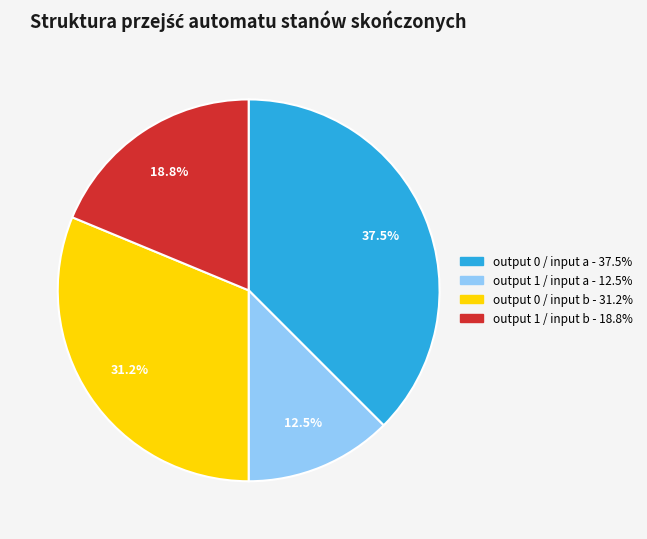

Is there a majority slice in this chart?

No